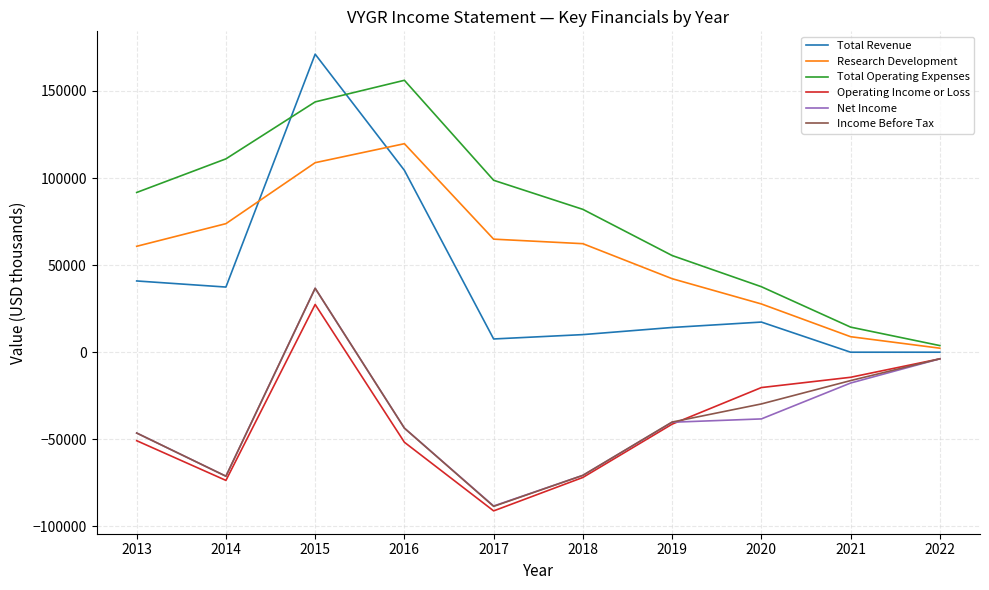

True or false: Total Revenue and Net Income cross at least once.

False